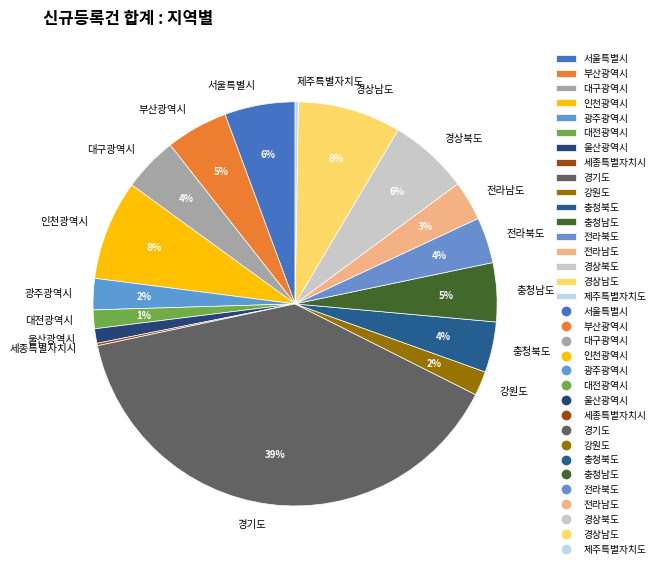

Does 서울특별시 account for over 50% of the chart?

No